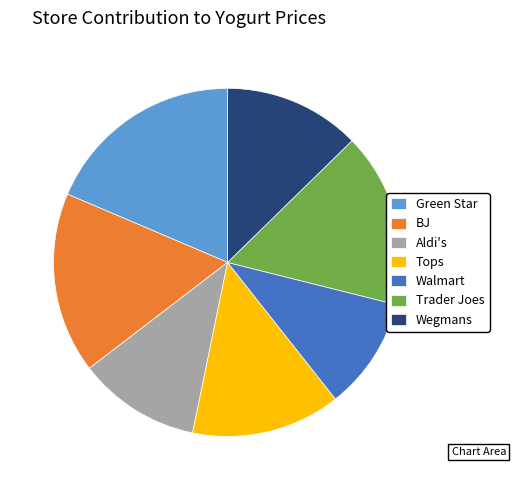

Rank the categories by value from highest to lowest.

Green Star, BJ, Trader Joes, Tops, Wegmans, Aldi's, Walmart